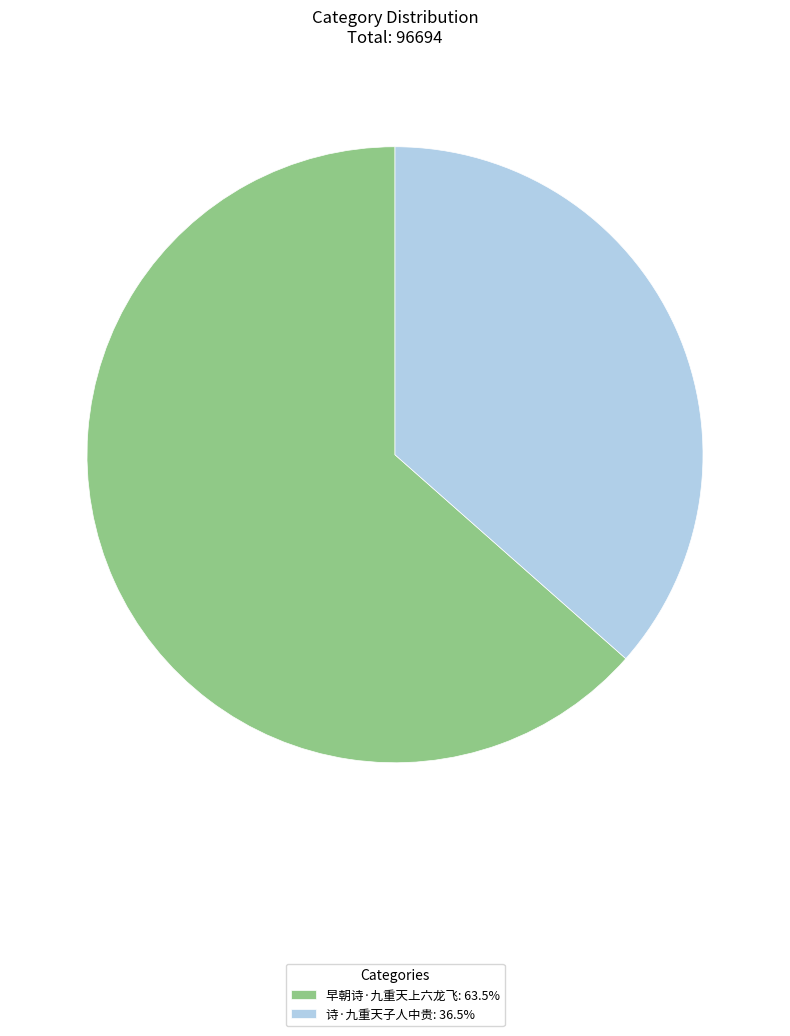

Which slice is the smallest?

诗·九重天子人中贵